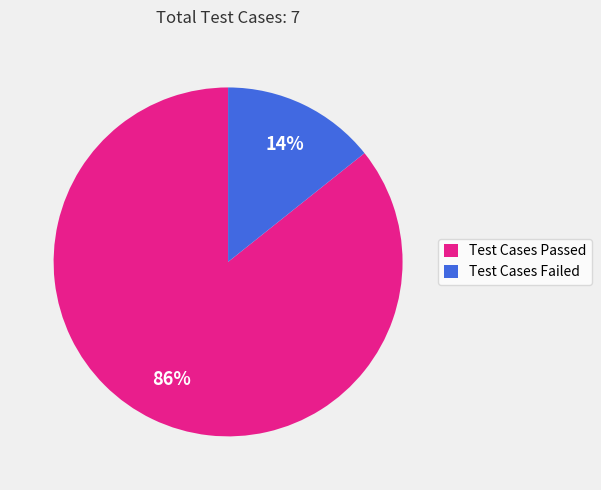

Is there a majority slice in this chart?

Yes